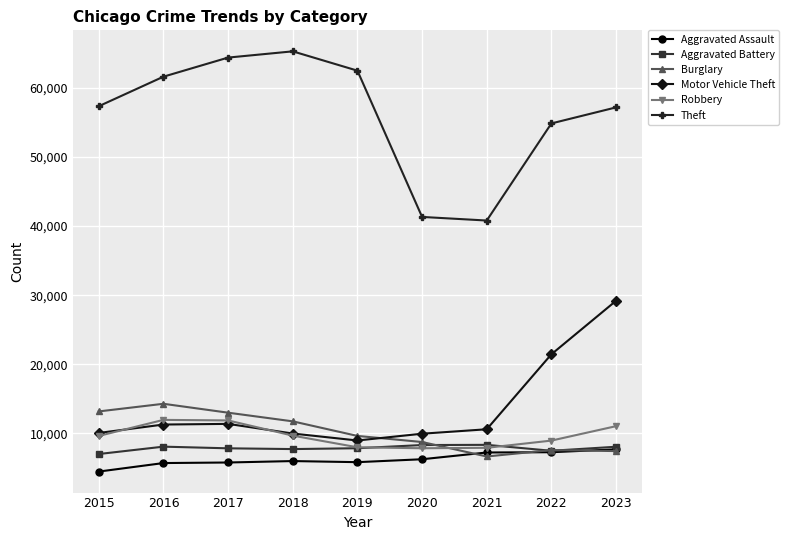

What is the value of the Robbery point at the 1st from the left?

9638